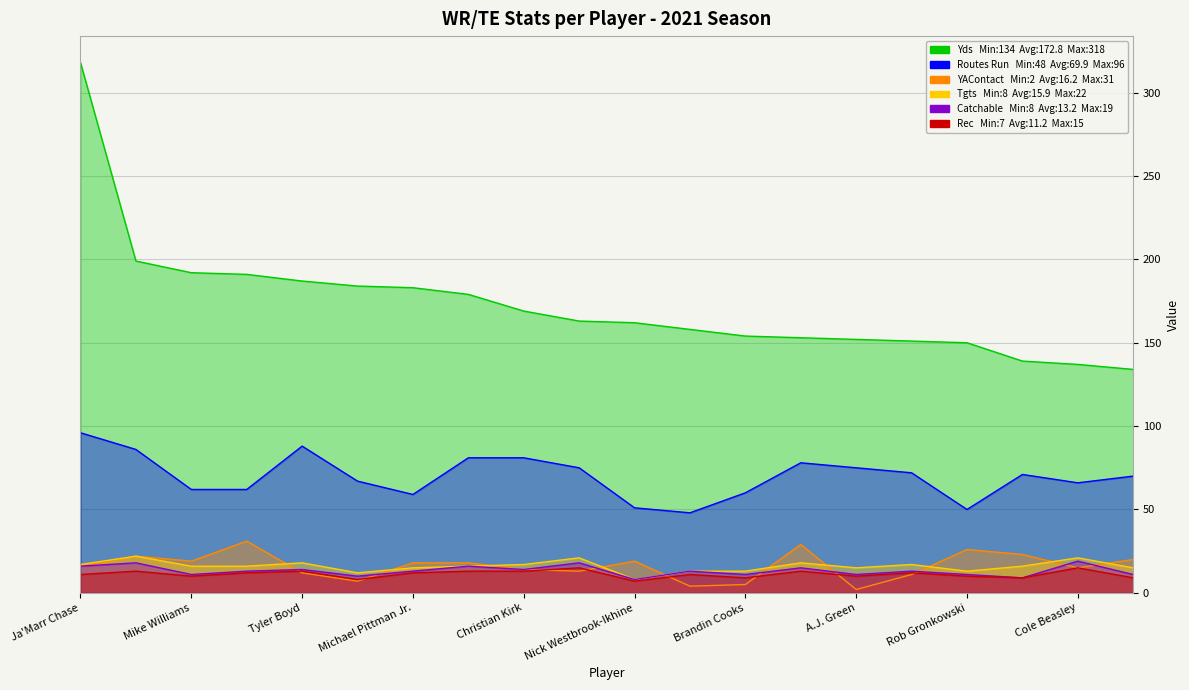

Which series has the widest spread of values?

Yds